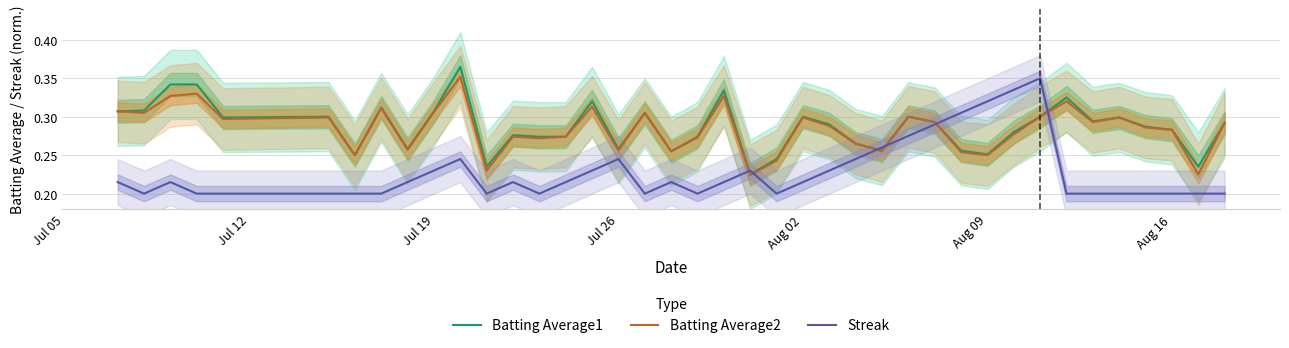

Which series has the widest spread of values?

Streak